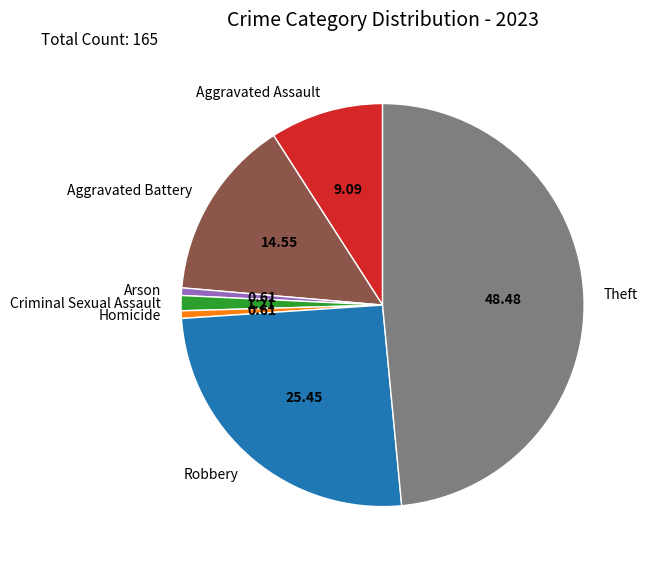

How many segments does this pie chart have?

7